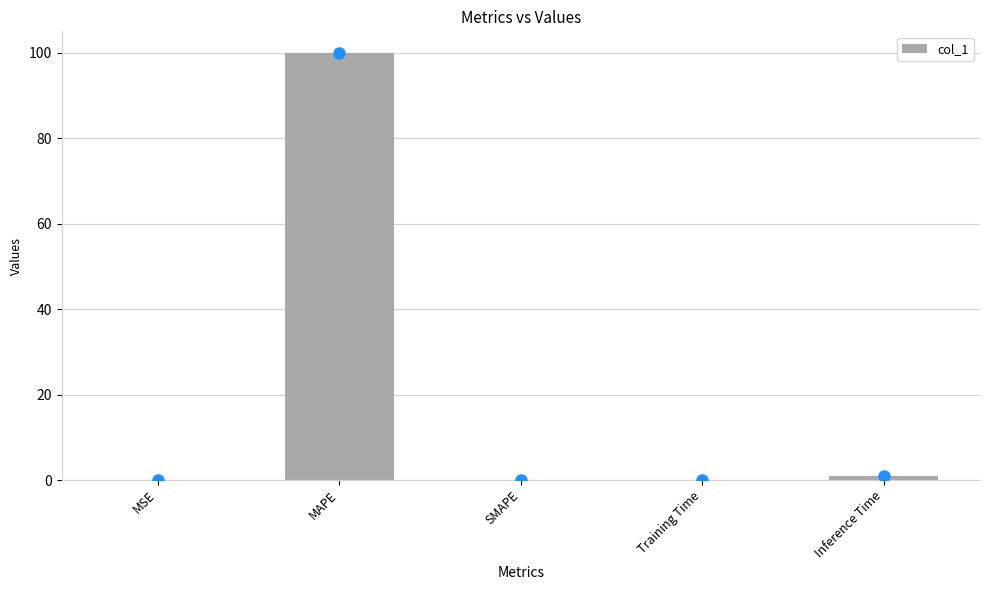

The chart shows a value of 0.0 at MSE. True or false?

True